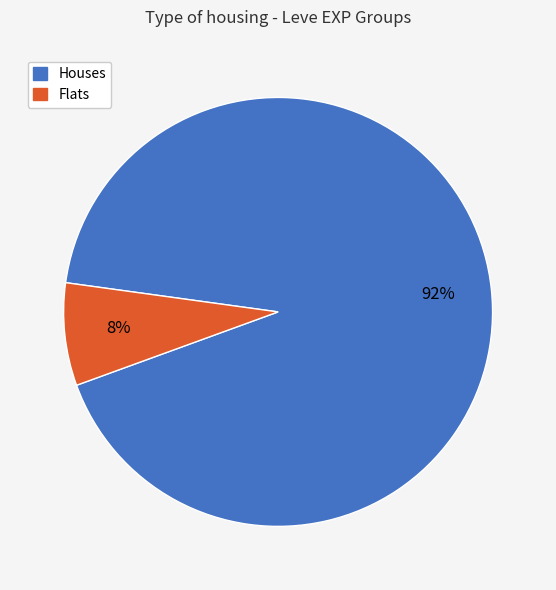

Is there any slice that represents more than half of the pie?

Yes